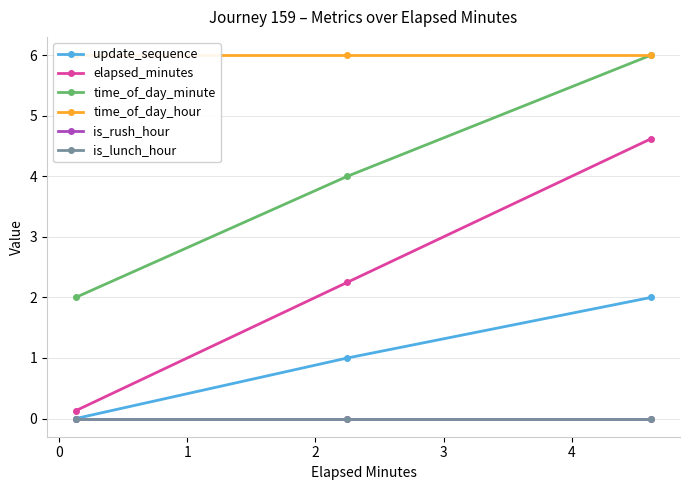

Reading left to right, extract all data points from this chart.

update_sequence: 0.0	1.0	2.0
elapsed_minutes: 0.1	2.2	4.6
time_of_day_minute: 2.0	4.0	6.0
time_of_day_hour: 6.0	6.0	6.0
is_rush_hour: 0.0	0.0	0.0
is_lunch_hour: 0.0	0.0	0.0